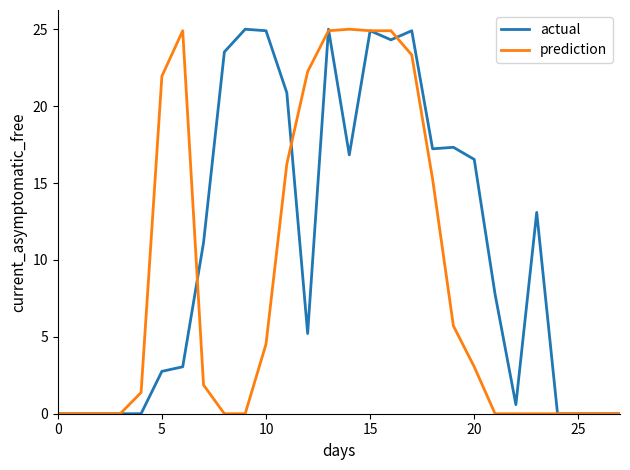

Which series has the largest total across all categories?

actual